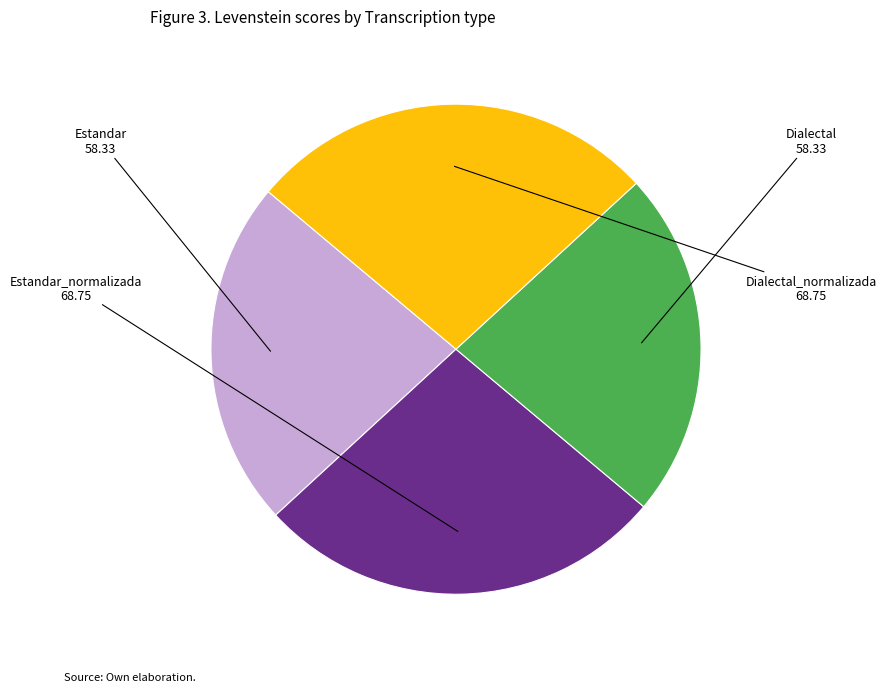

Is there any slice that represents more than half of the pie?

No